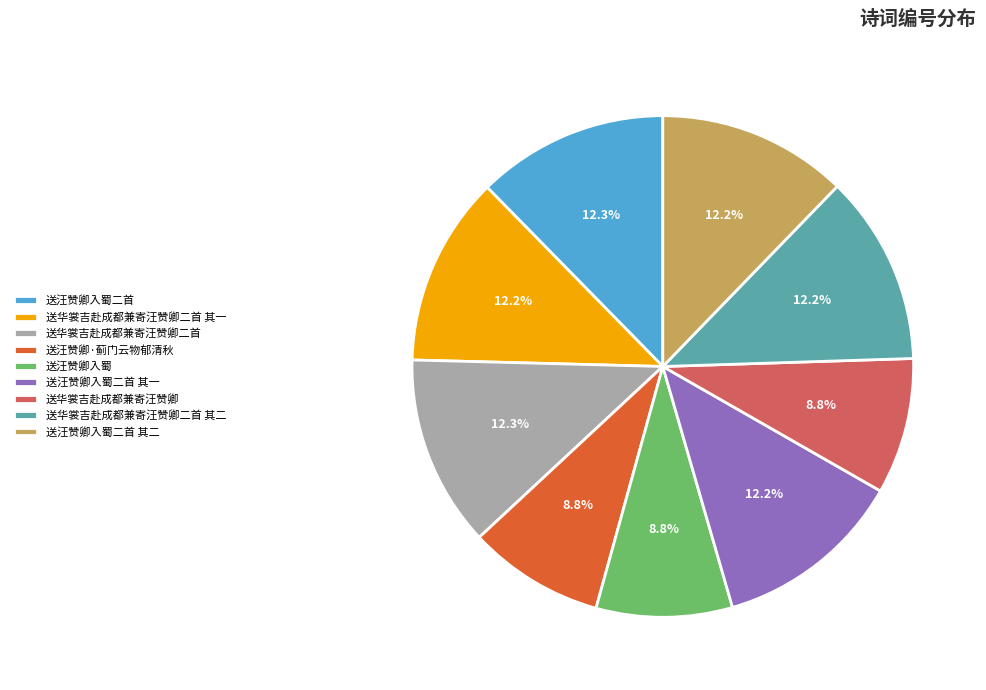

Combined, what portion of the pie is 送汪赞卿入蜀二首 and 送汪赞卿·蓟门云物郁清秋?

21.1%